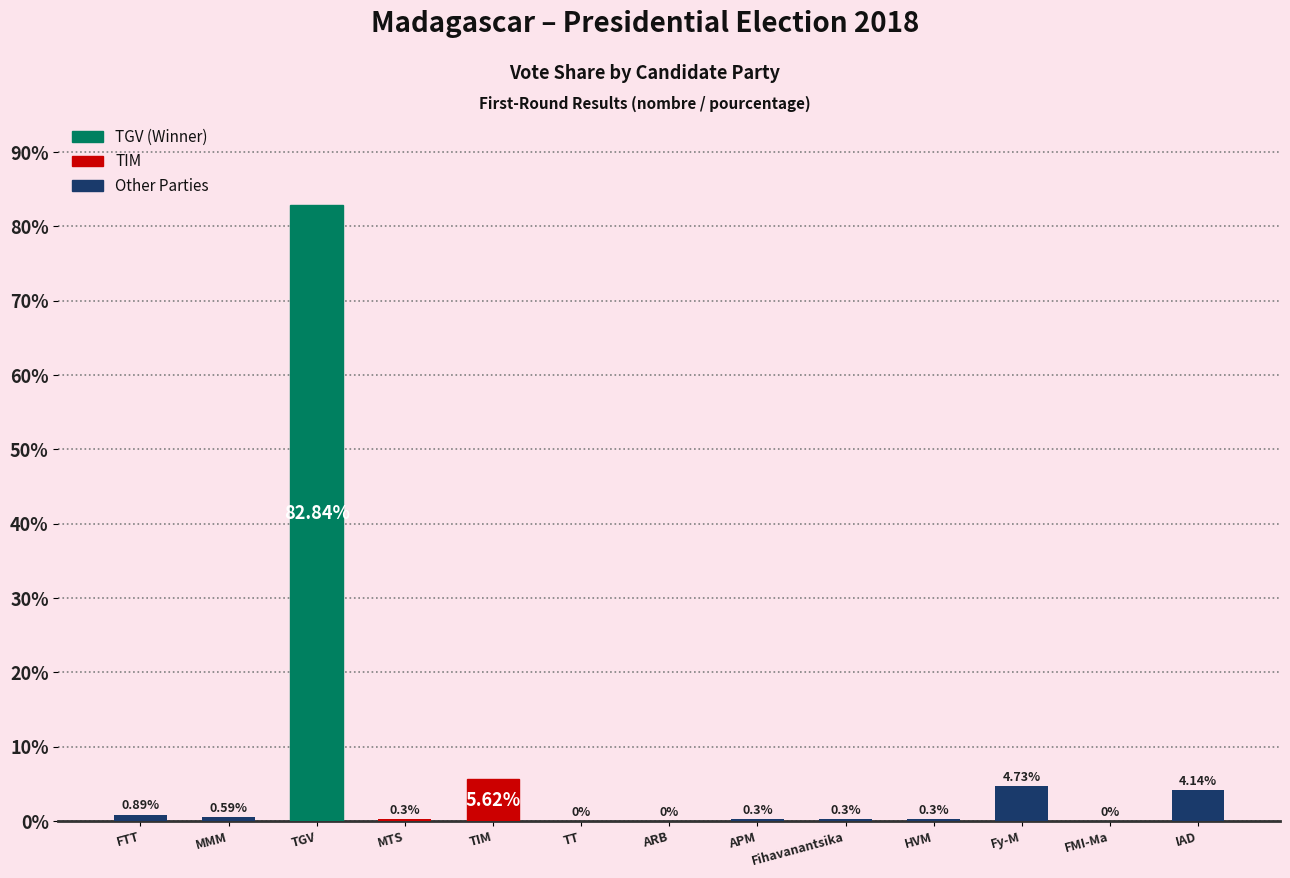

What is the change in value from Fy-M to FMI-Ma?

-4.7